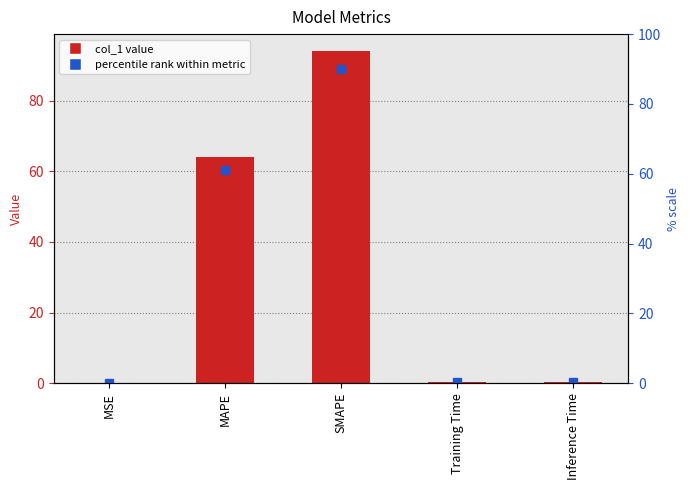

What is the change in value from SMAPE to Training Time?

-93.8